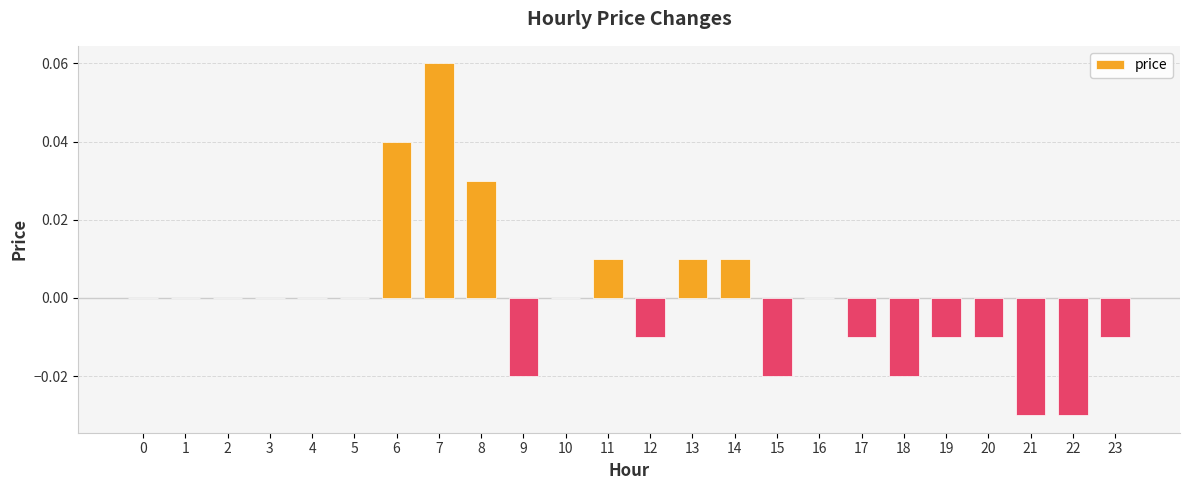

Count the number of categories in the chart.

24